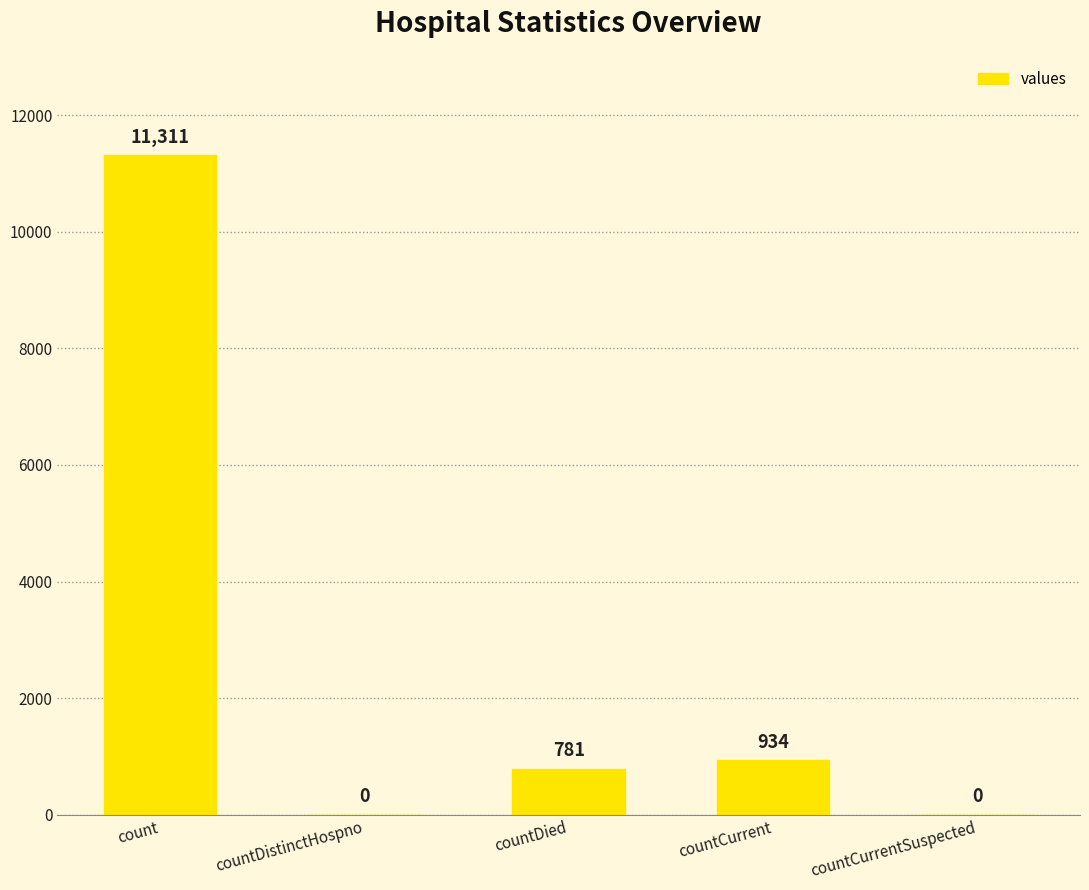

True or false: the data shows -6533 at countDistinctHospno.

False